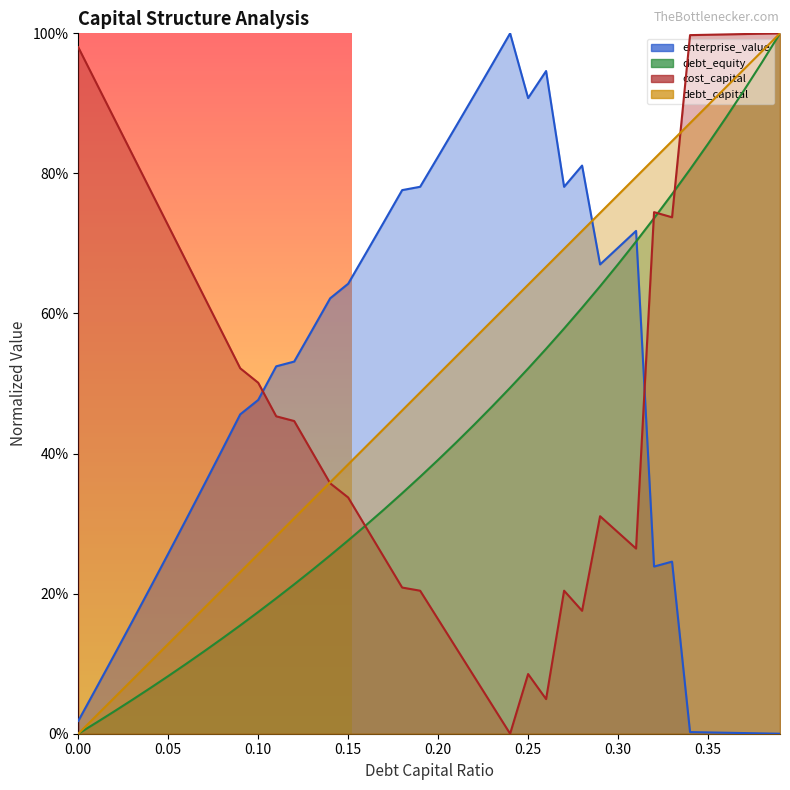

What is the value of the cost_capital point at the 29th from the left?

0.2